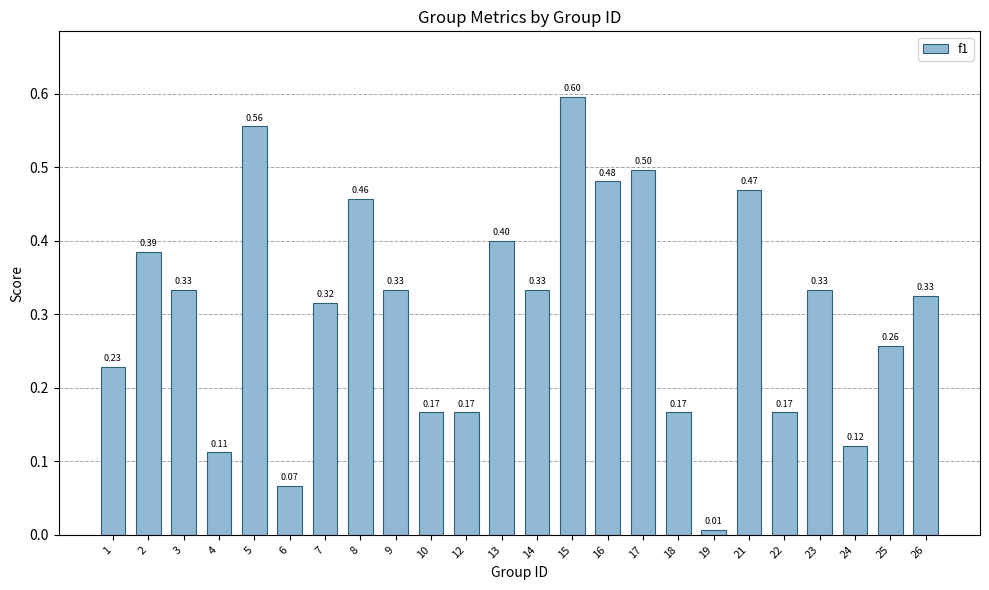

Between 4 and 25, which is larger?

25